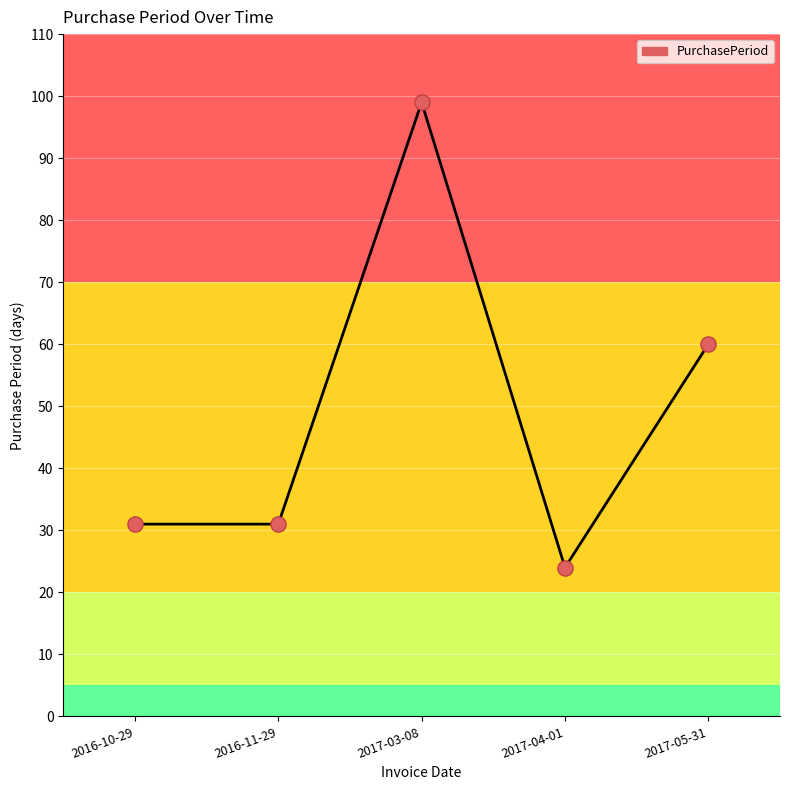

Which has a higher value, 2017-03-08 or 2017-05-31?

2017-03-08